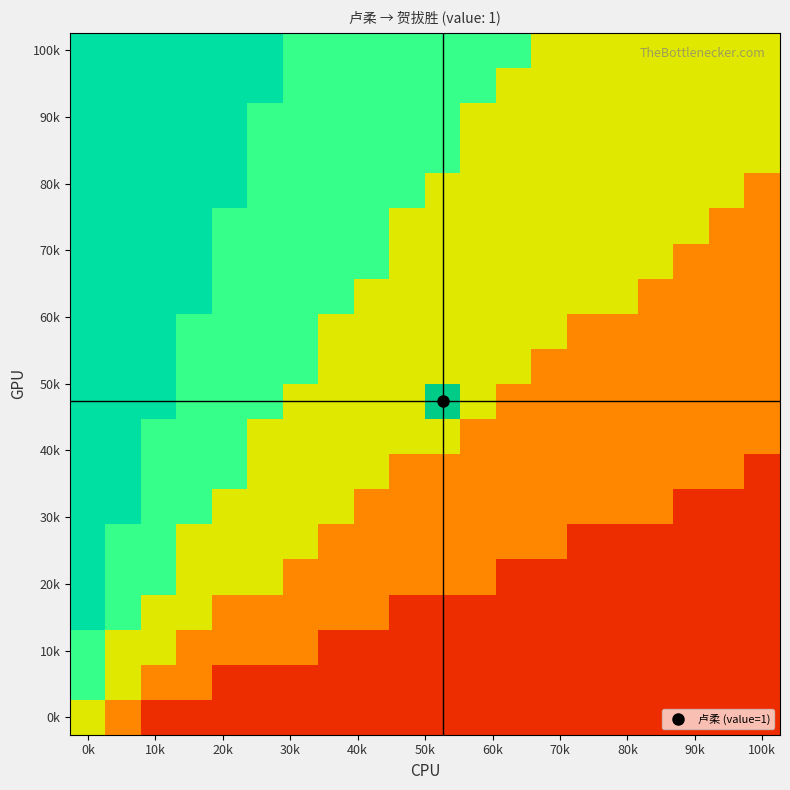

What is the minimum value shown in the chart?

0.1